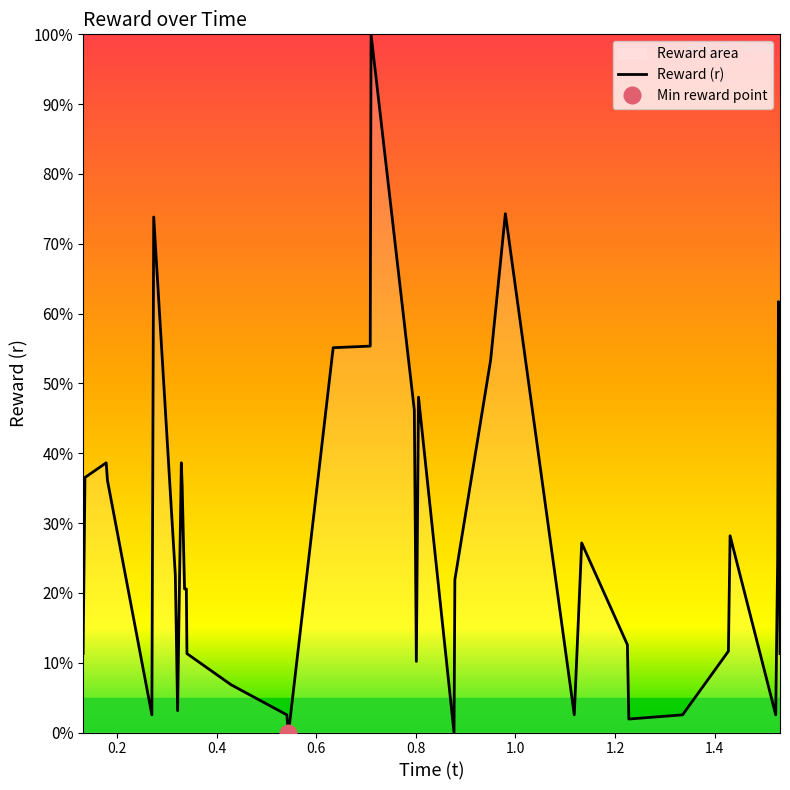

The value at 26 is 87.9. True or false?

False